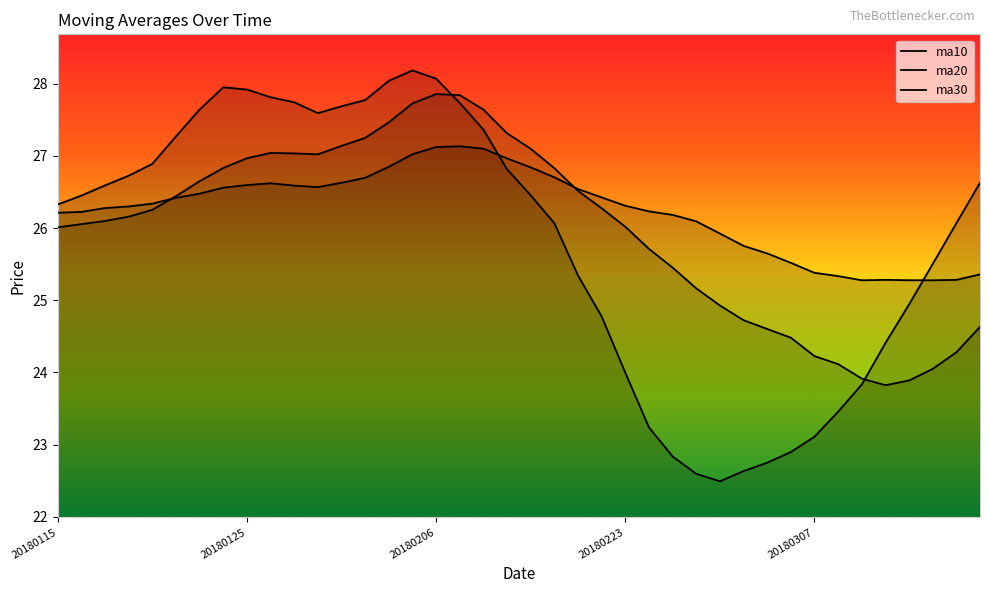

At which category is the sum across all series the highest?

20180206